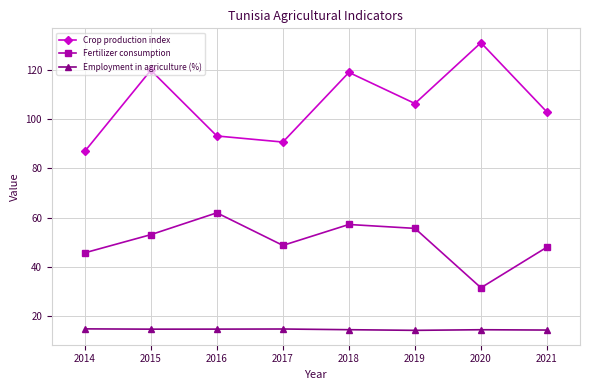

Is it true that Fertilizer consumption equals 94.9 at 2015?

False